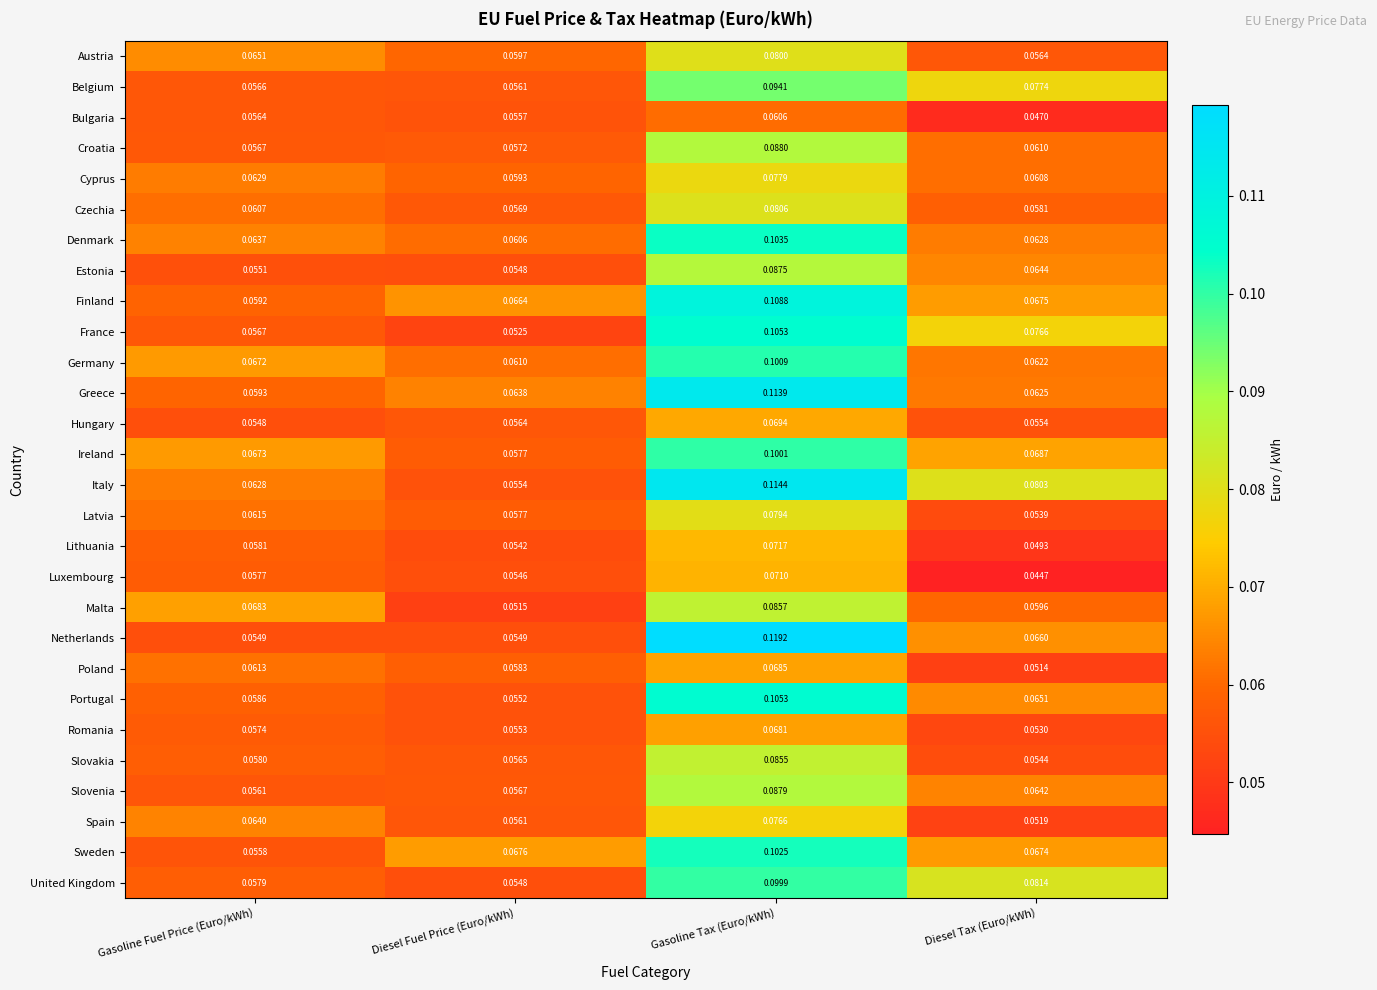

Which series has the widest spread of values?

Netherlands